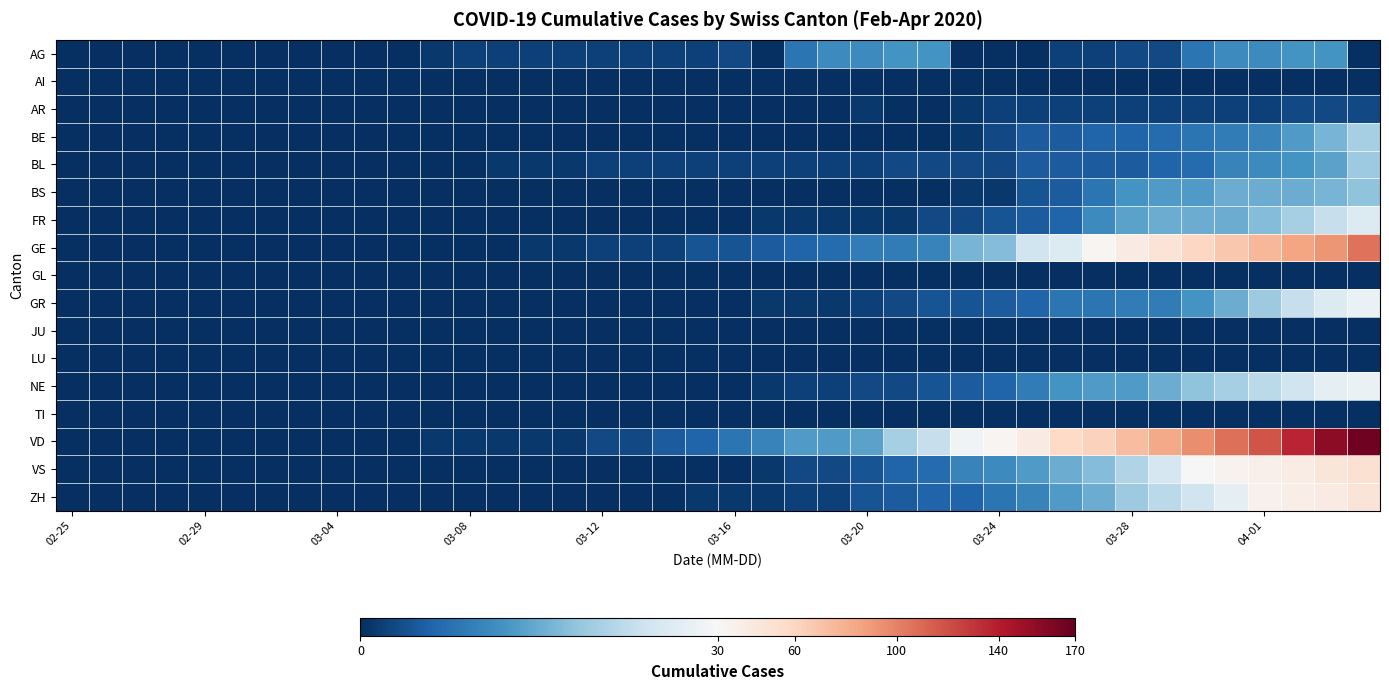

Count the number of categories in the chart.

40